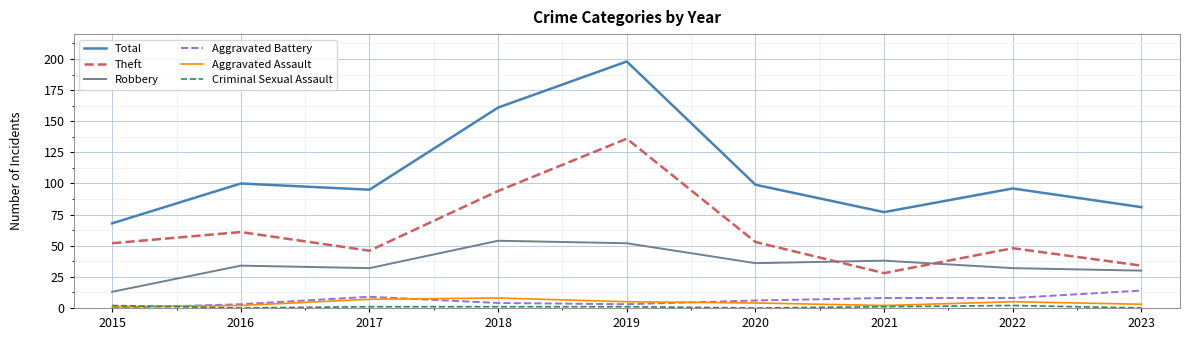

Where is Total nearest to the value 133?

2018